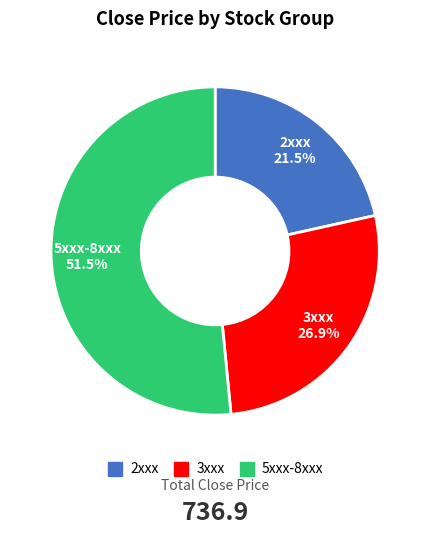

Is there a majority slice in this chart?

Yes